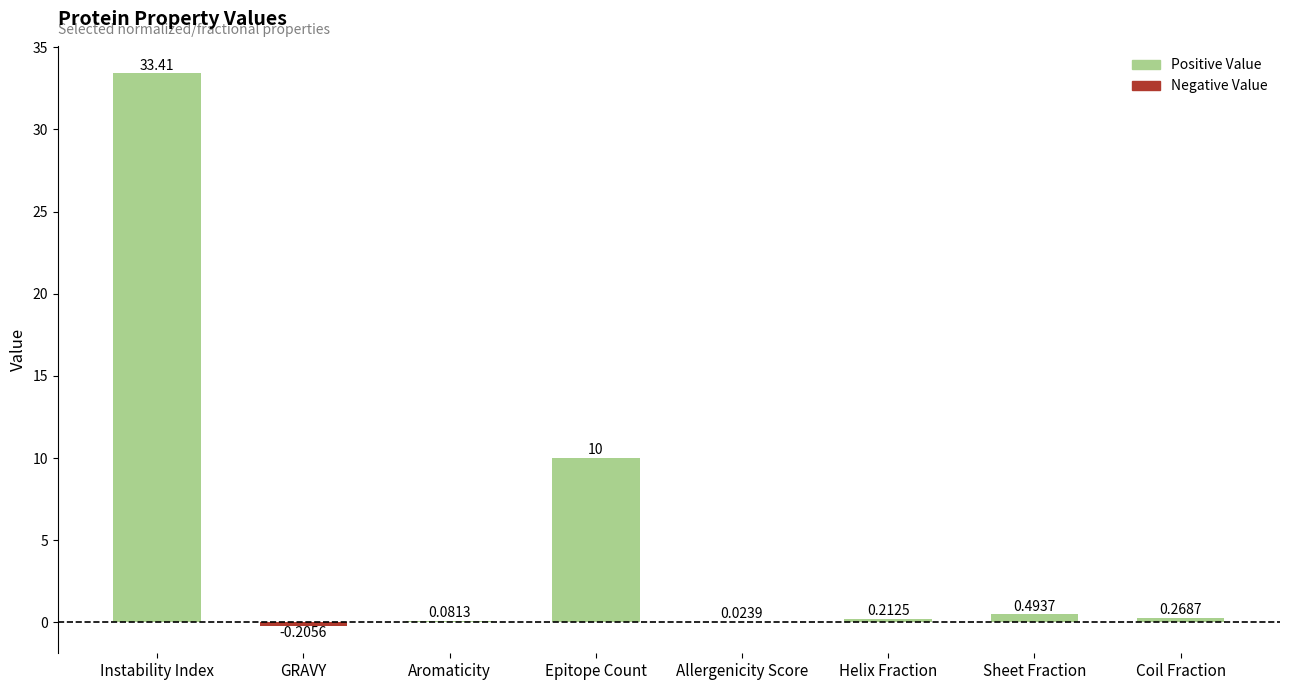

How many series are shown in this chart?

1